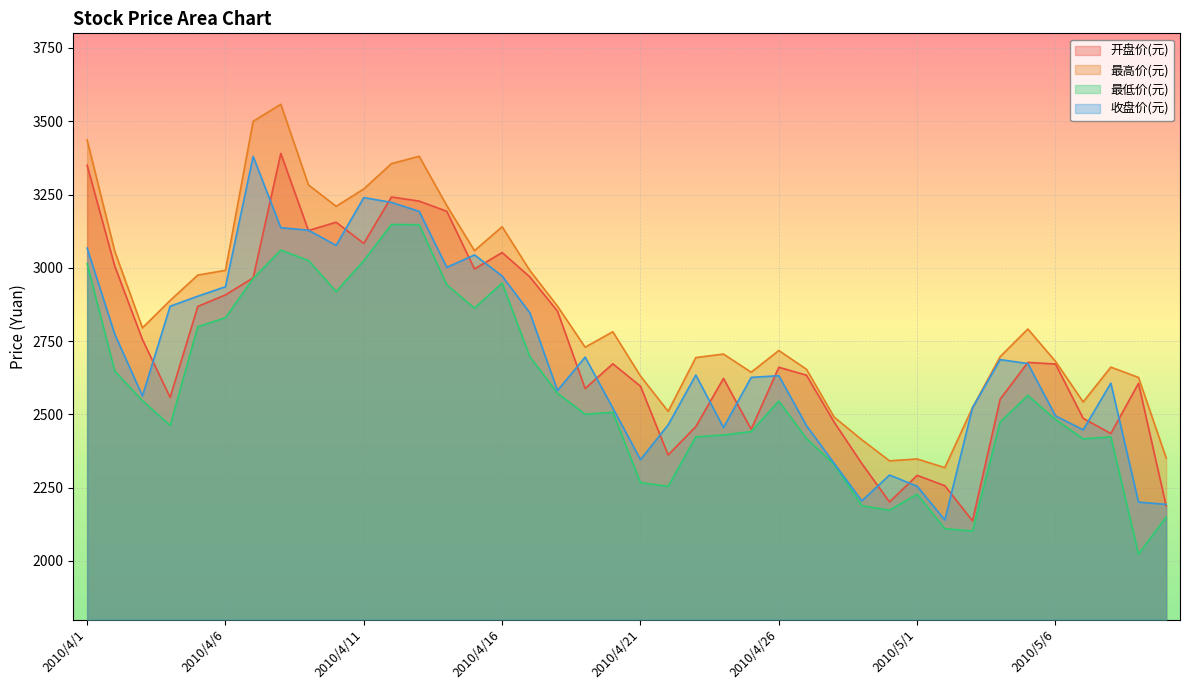

Does the chart display data point markers on the line(s)?

No